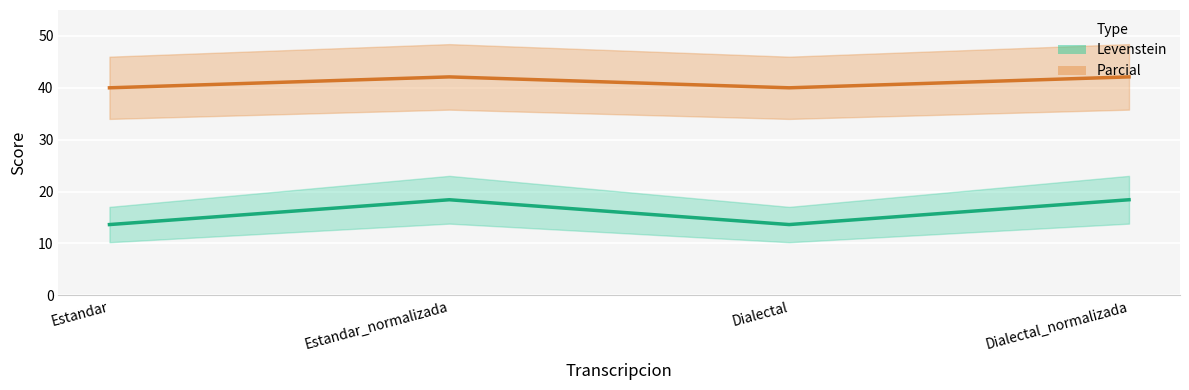

Reading right to left, transcribe all the data shown in this chart.

Levenstein: 18.4	13.6	18.4	13.6
Parcial: 42.1	40.0	42.1	40.0